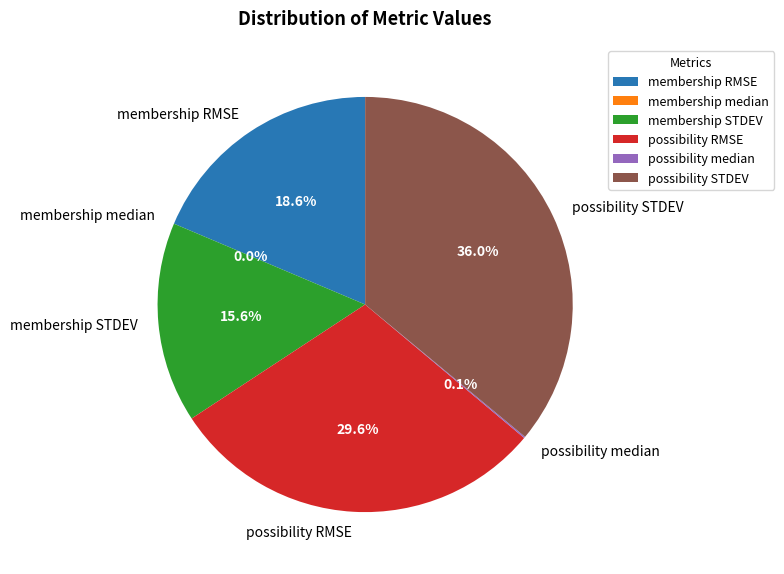

How much of the chart is everything except membership STDEV?

84.4%